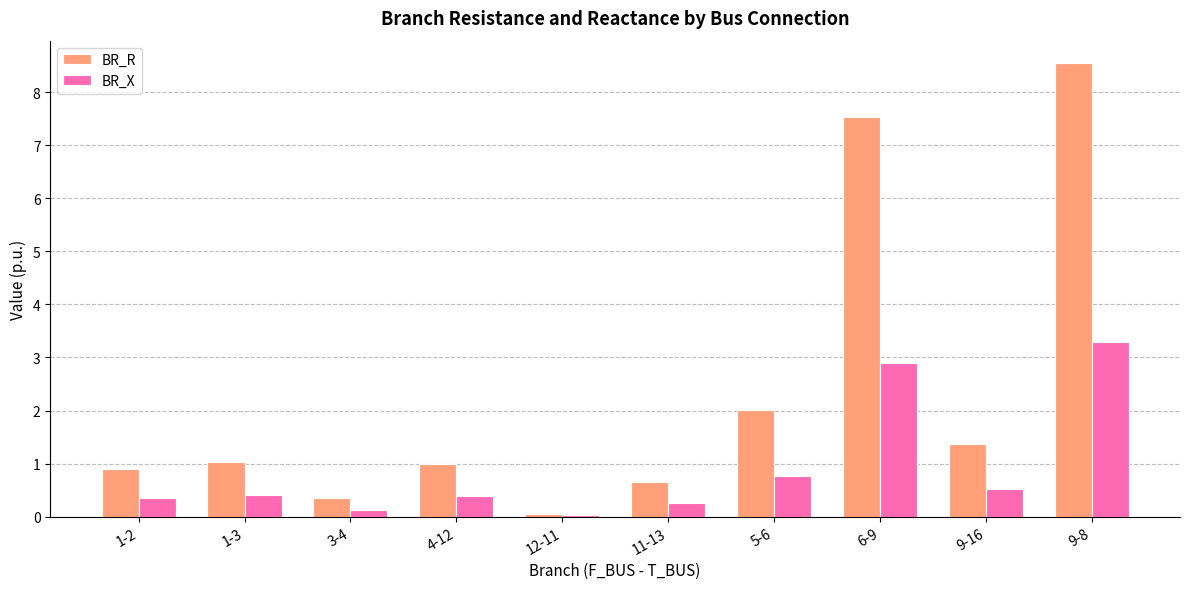

Between 12-11 and 6-9, which series saw the biggest shift?

BR_R